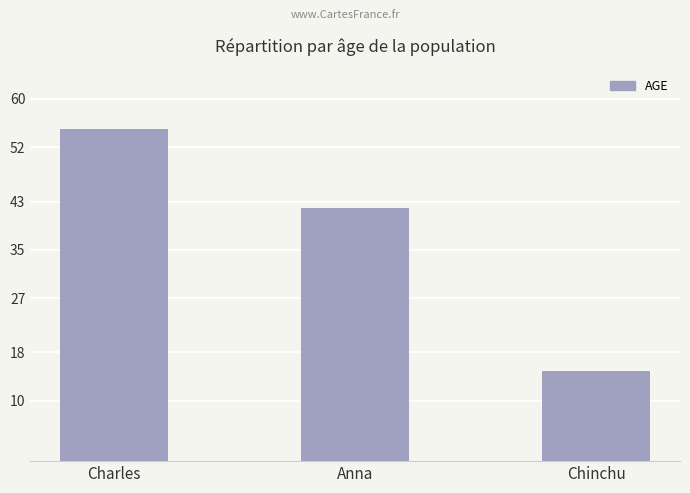

Are the bars horizontal?

No